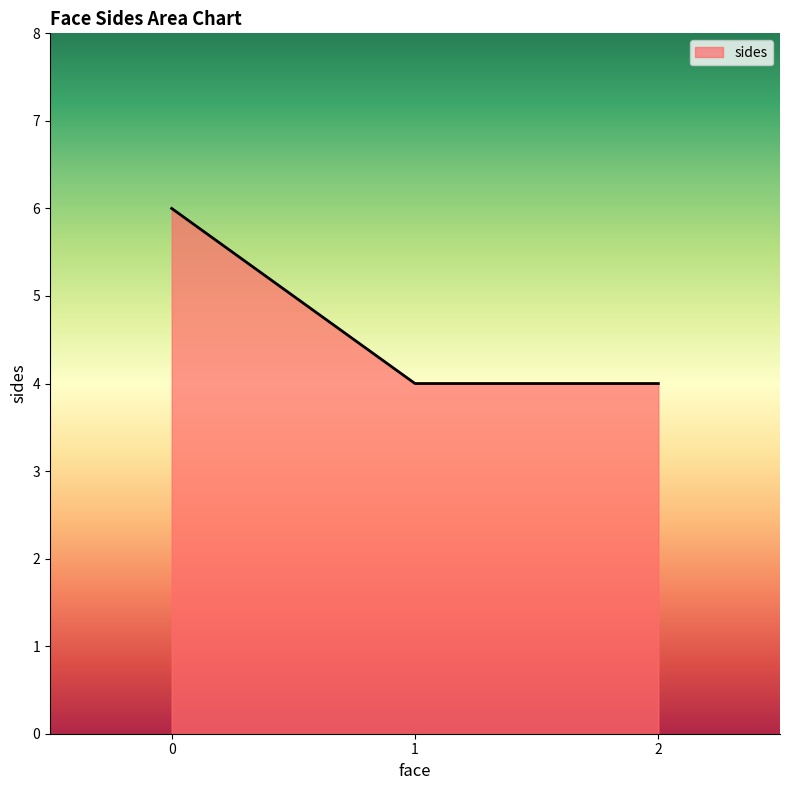

Reading left to right, extract all data points from this chart.

0=6	1=4	2=4